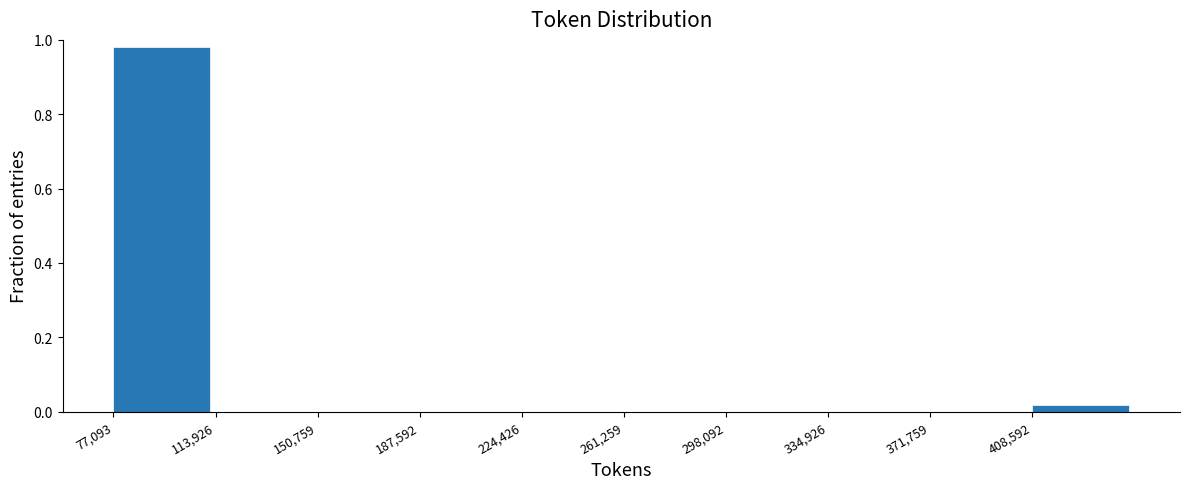

Reading left to right, list every bar in this chart as the range it spans on the x-axis followed by its height. Neither the bar edges nor the heights are printed on the chart, so give them approximately, as read against the axes.

75000 to 115000: 0.98
115000 to 150000: 0
150000 to 190000: 0
190000 to 225000: 0
225000 to 260000: 0
260000 to 300000: 0
300000 to 335000: 0
335000 to 370000: 0
370000 to 410000: 0
410000 to 445000: under 0.02